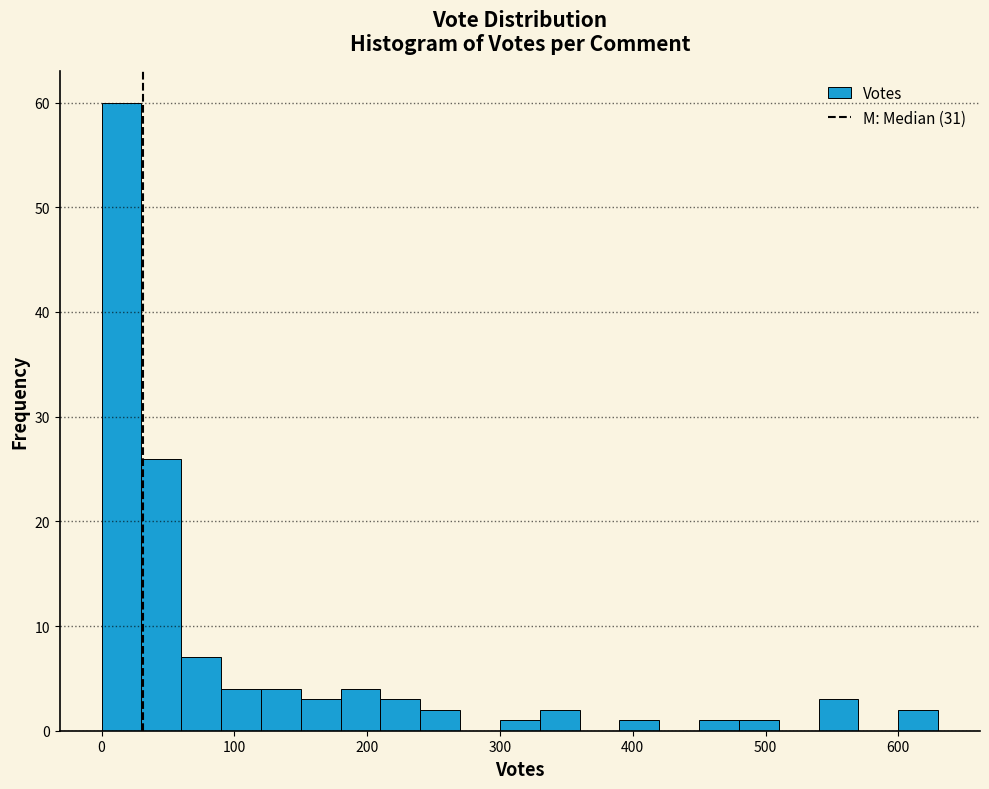

Read against the x-axis, roughly where is the centre of the tallest bar?

20